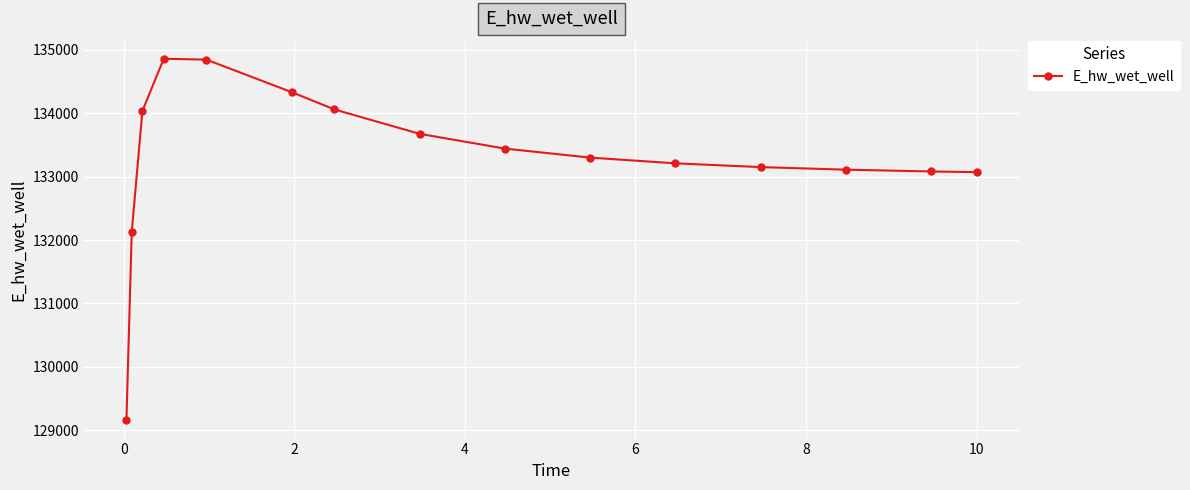

What is the value of the 2nd point from the left?

132130.9